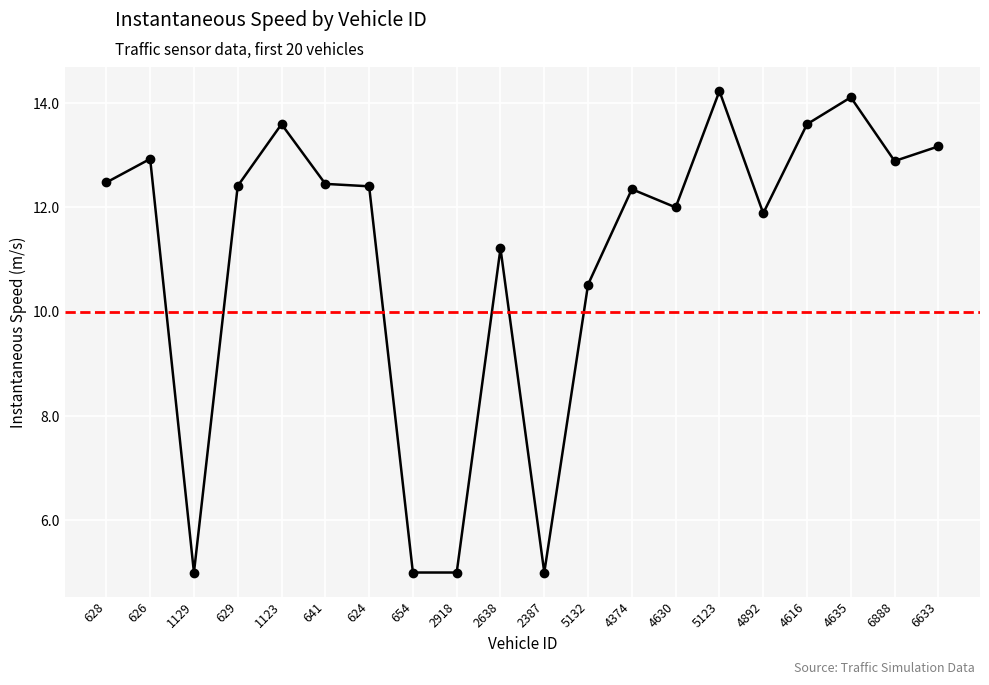

The value at 4616 is 13.6. True or false?

True